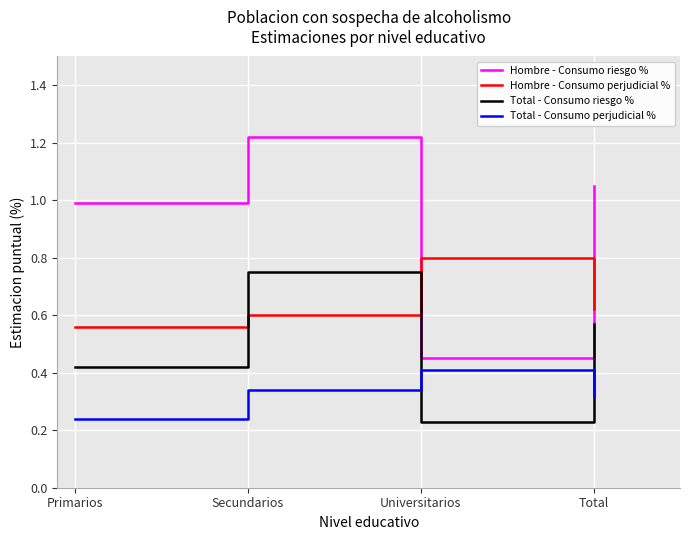

Is it true that Hombre - Consumo perjudicial % equals 0.6 at Secundarios?

True